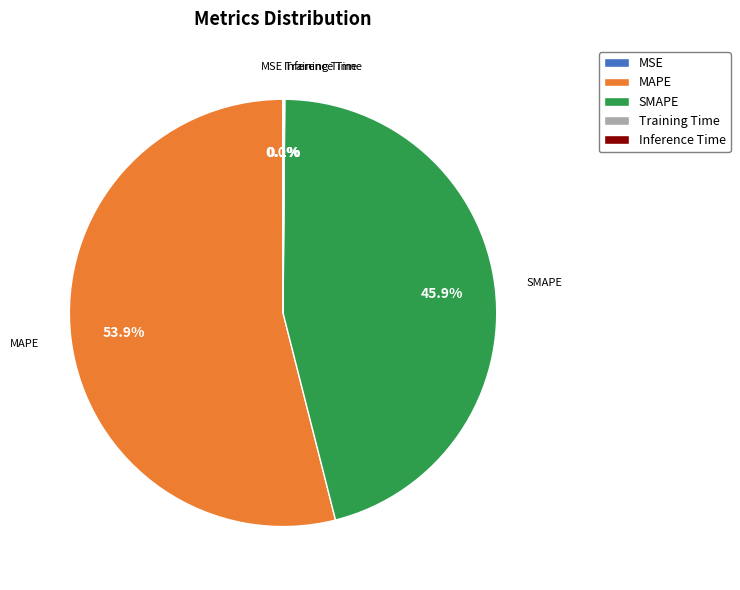

Which category has the biggest portion of the pie?

MAPE